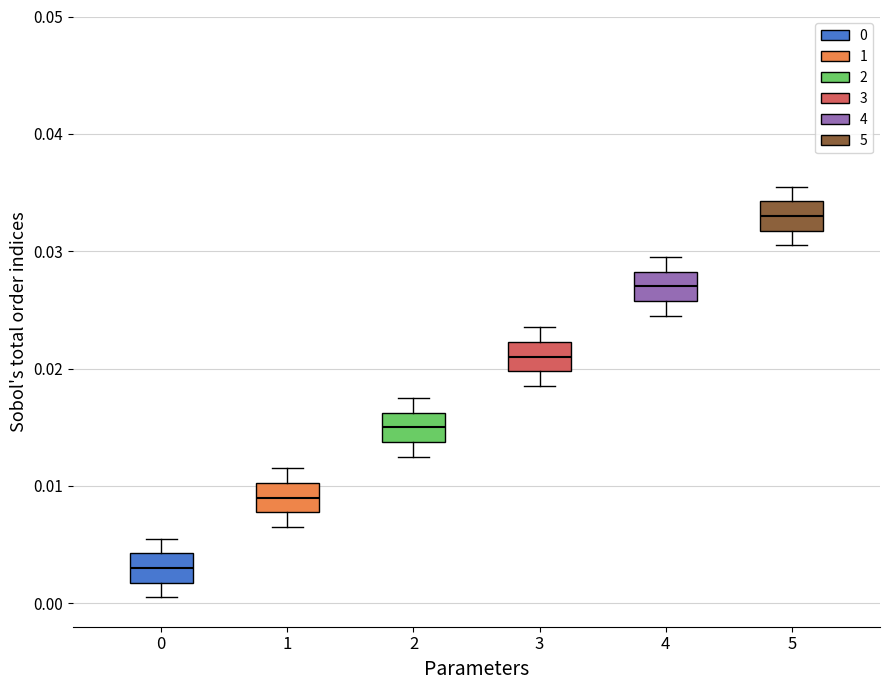

Reading left to right, transcribe this box plot: for each box, give where its median line is, the range the box spans, and where its two whiskers end, as read against the y-axis. The values are not printed on the chart, so give them approximately, as read against the axis.

0: median 0.003, box 0.002 to 0.004, whiskers 0.001 to 0.006
1: median 0.009, box 0.008 to 0.010, whiskers 0.007 to 0.012
2: median 0.015, box 0.014 to 0.016, whiskers 0.013 to 0.018
3: median 0.021, box 0.020 to 0.022, whiskers 0.019 to 0.024
4: median 0.027, box 0.026 to 0.028, whiskers 0.025 to 0.030
5: median 0.033, box 0.032 to 0.034, whiskers 0.031 to 0.036